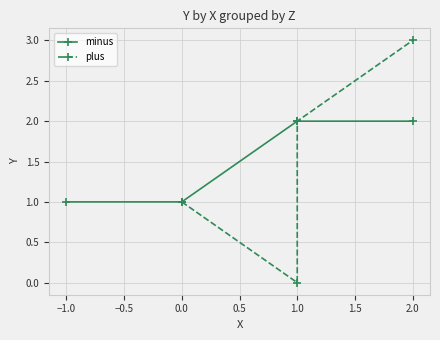

True or false: minus has more than 1 points higher than both neighbors.

False